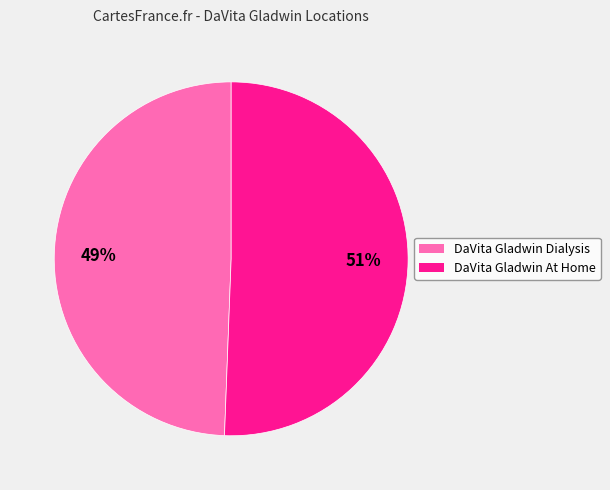

How many segments does this pie chart have?

2